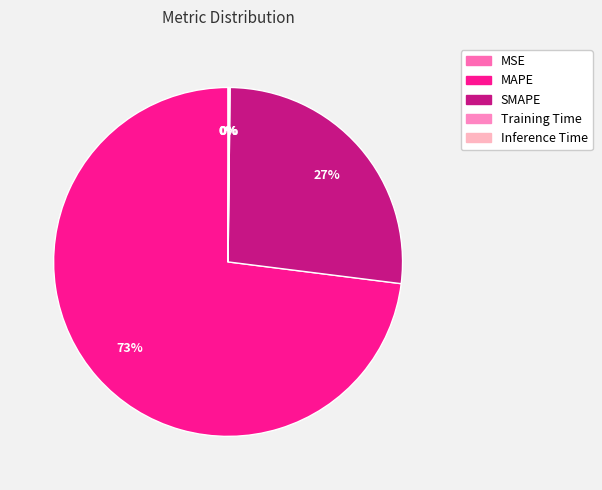

Which has a higher value, Training Time or MAPE?

MAPE